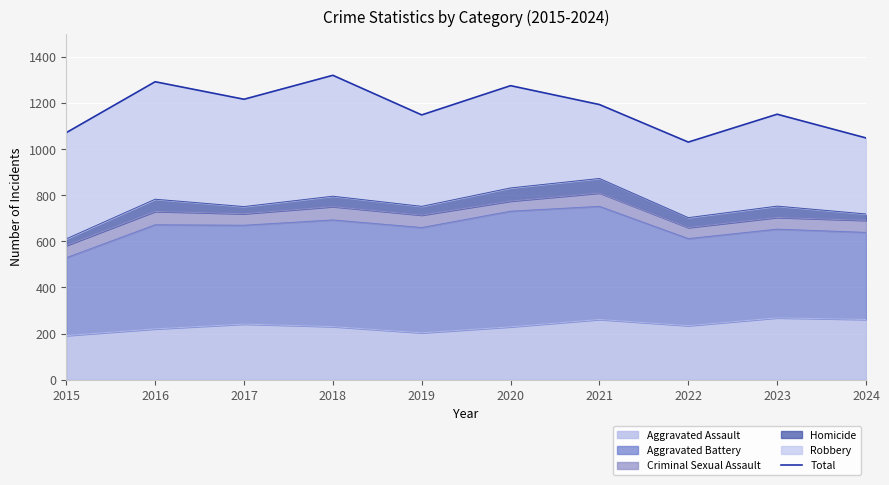

At which category does the chart reach its peak across all series?

2018